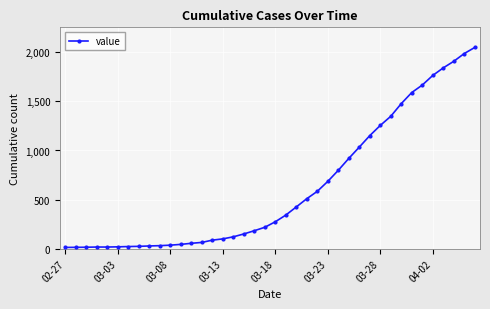

What is the smallest value displayed?

13